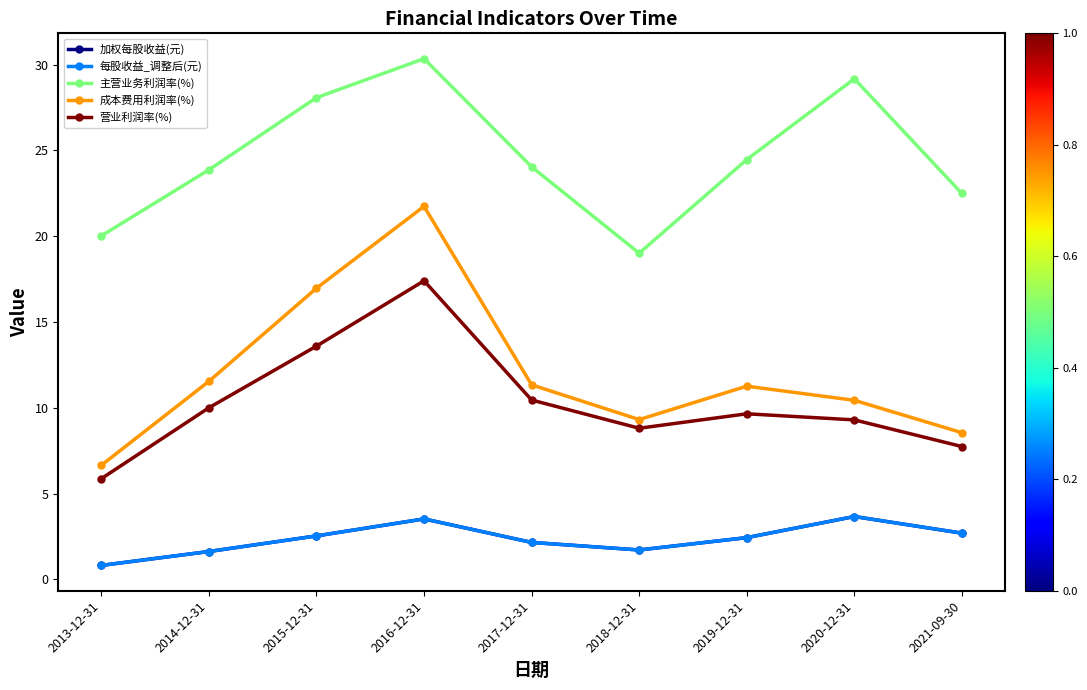

Is this an area chart (filled region under the line)?

No